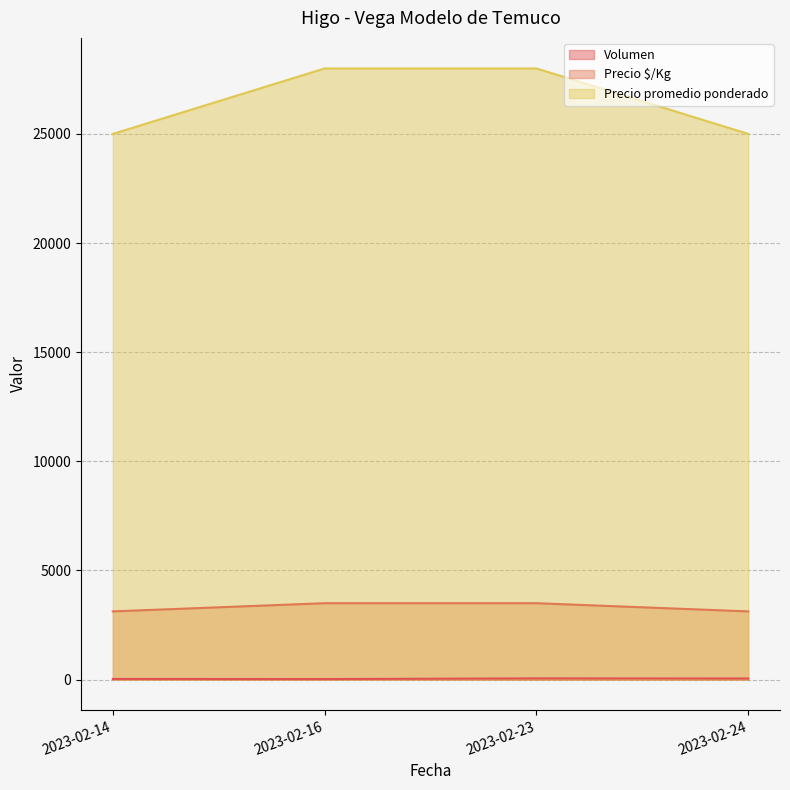

Which category has the lowest value across all series?

2023-02-16